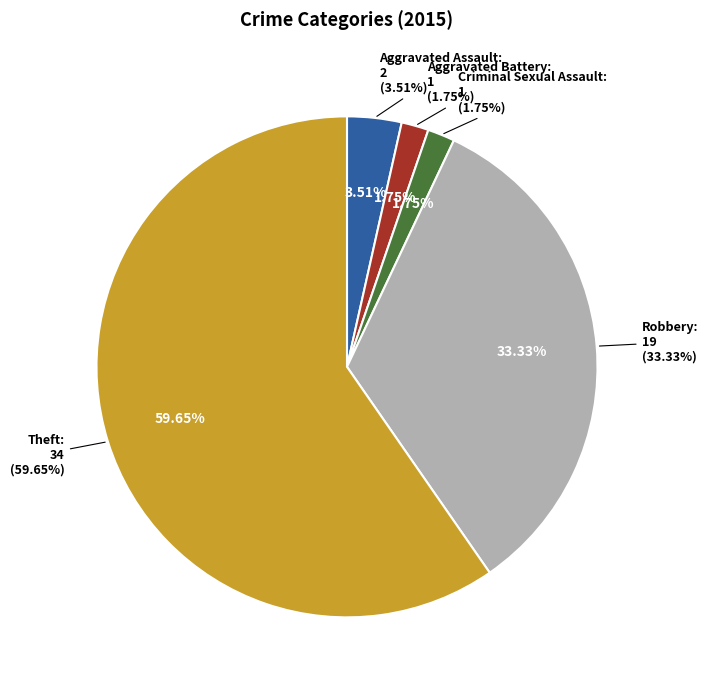

To the nearest percent, what is the average slice percentage?

20%